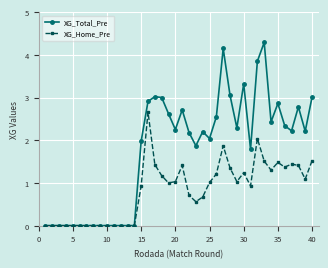

Rank the series by their average value, from highest to lowest.

XG_Total_Pre, XG_Home_Pre